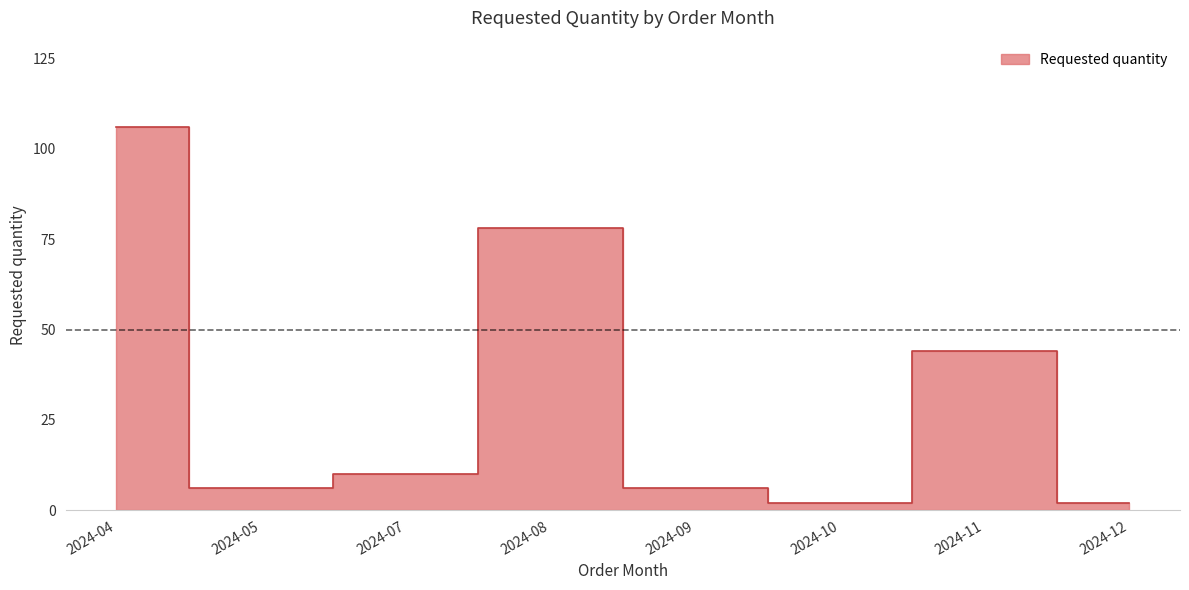

Reading left to right, list all the values displayed in this chart.

2024-04=106	2024-05=6	2024-07=10	2024-08=78	2024-09=6	2024-10=2	2024-11=44	2024-12=2